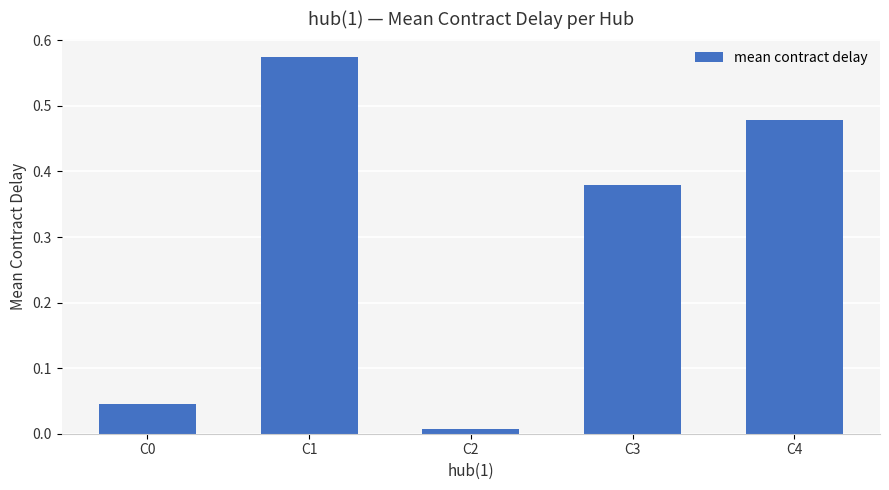

Between C4 and C0, which is larger?

C4